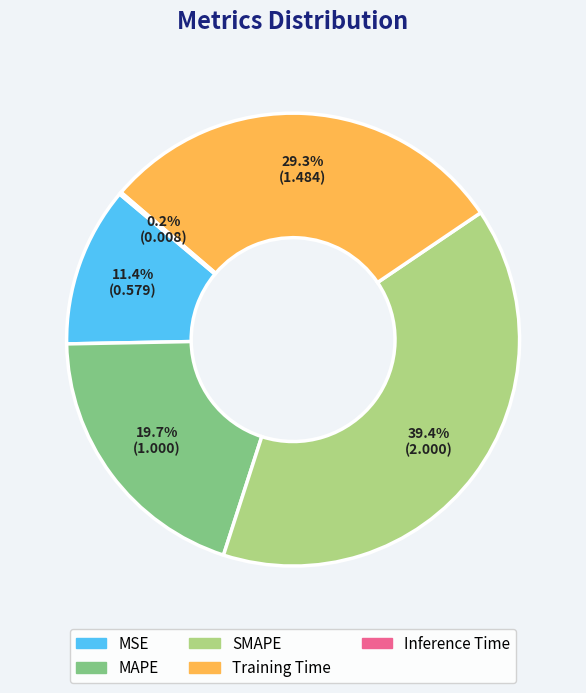

Which slice is the largest?

SMAPE